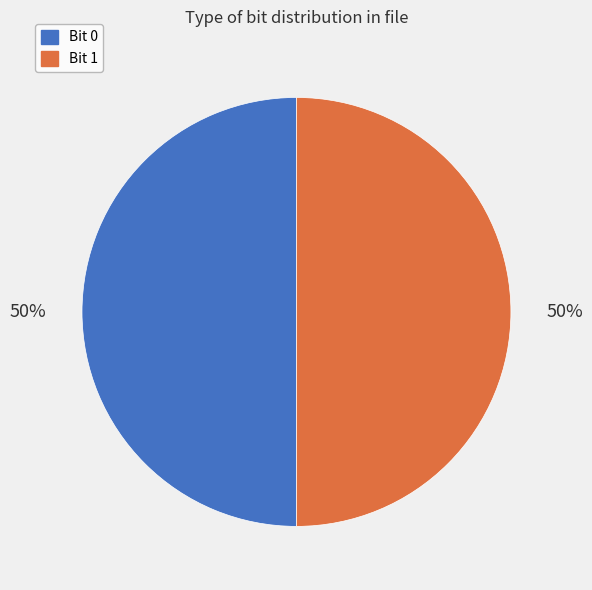

To the nearest percent, what is the average slice percentage?

50%